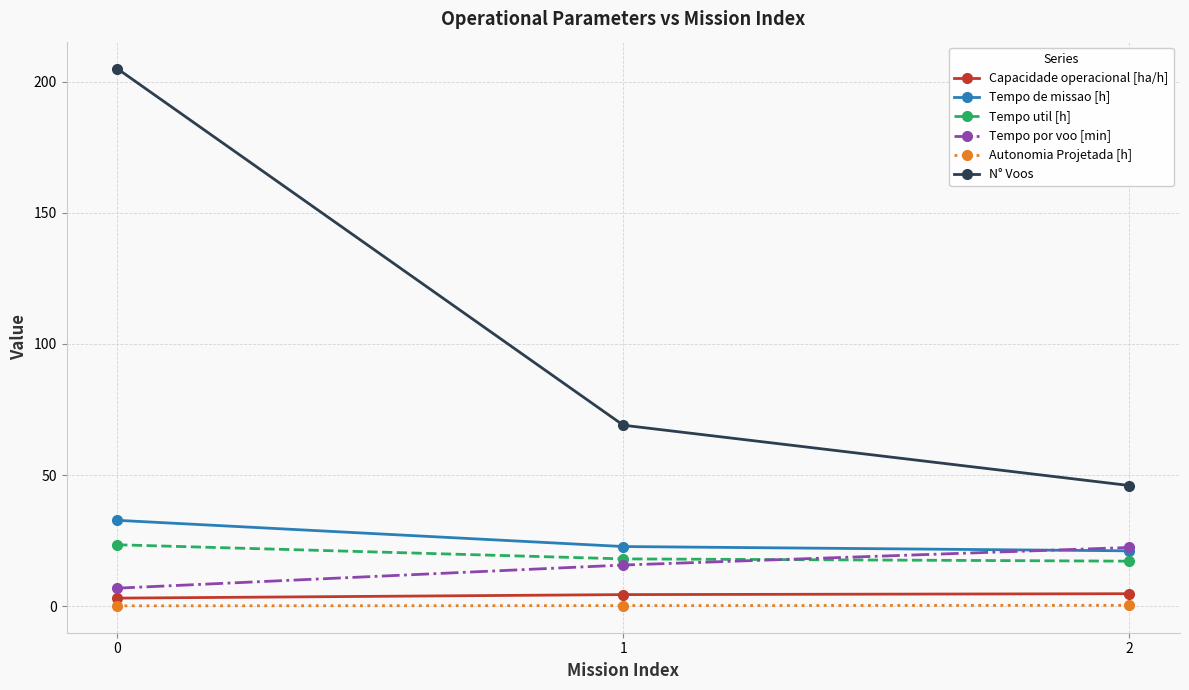

The value of Tempo por voo [min] at 0 is 6.8. True or false?

True